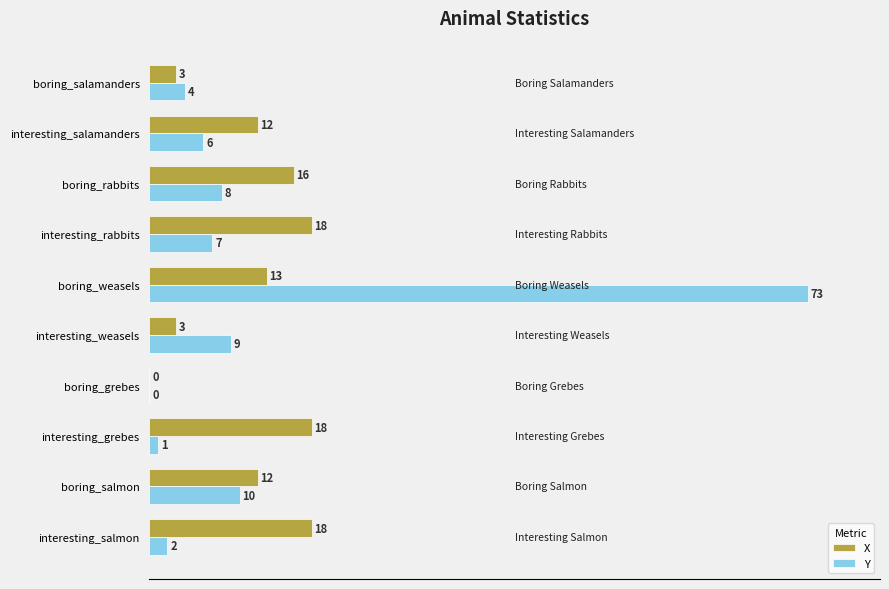

What is the highest value of the X series?

18